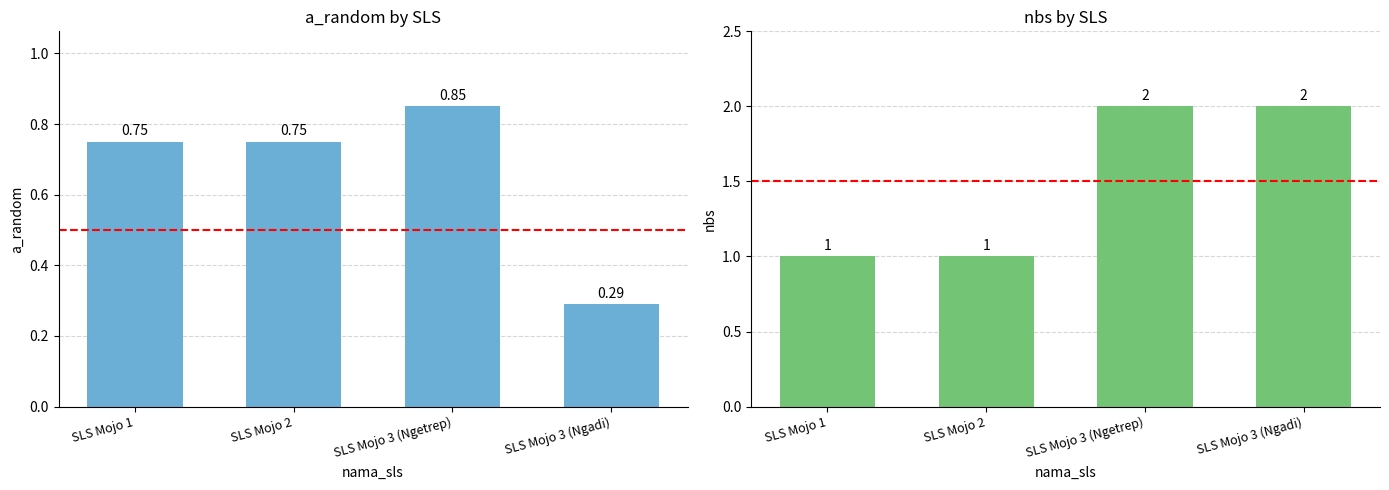

How many bars are there in each group?

2